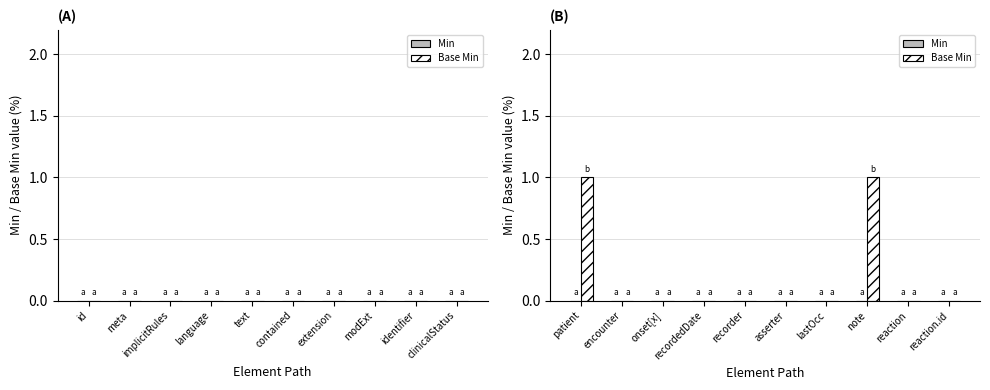

Is it true that the value at asserter is 0?

True